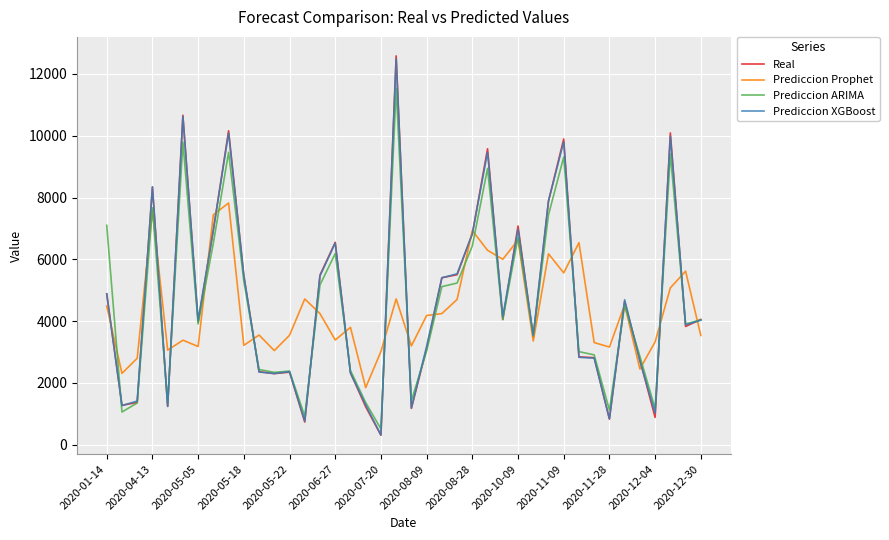

How many lines are shown in the chart?

4